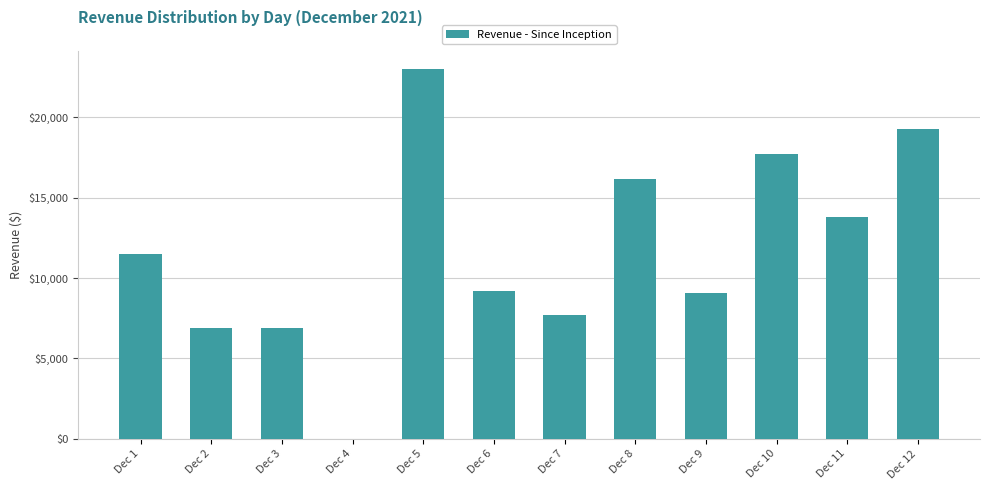

How many categories are shown in the chart?

12